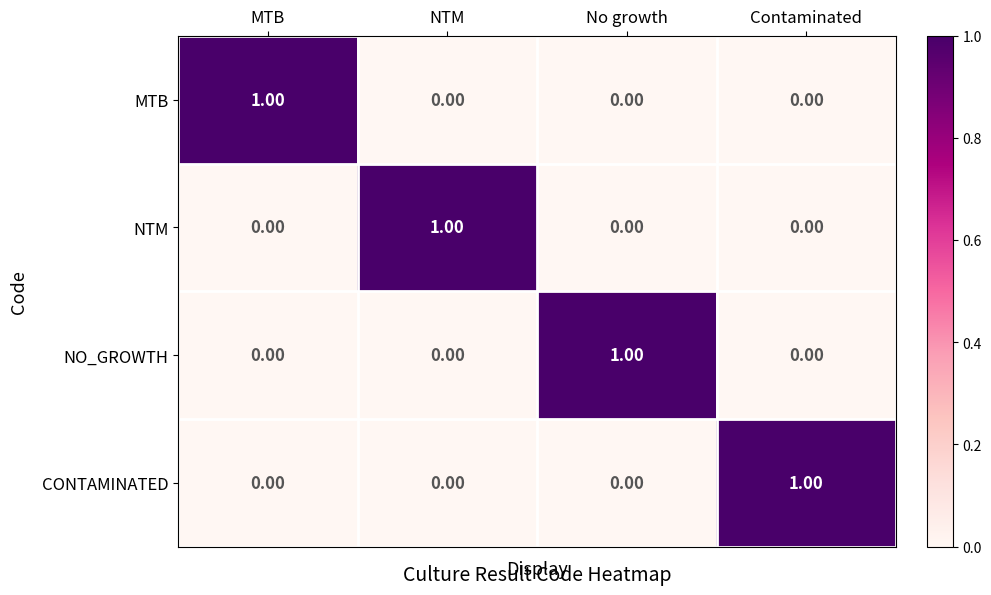

How many values in the NO_GROWTH series exceed 0?

1